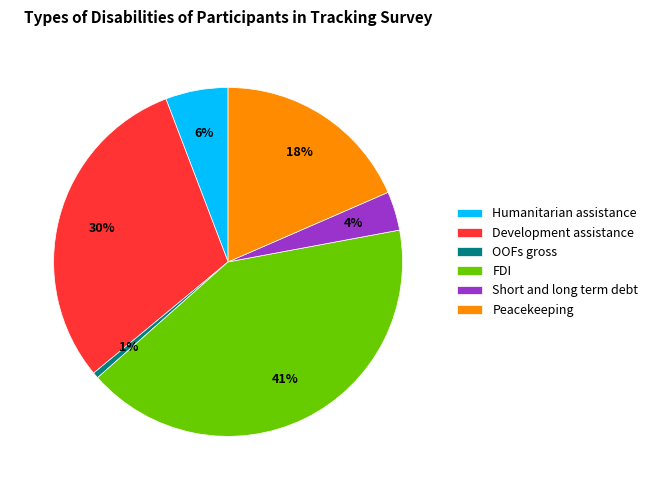

Which slice is the smallest?

OOFs gross